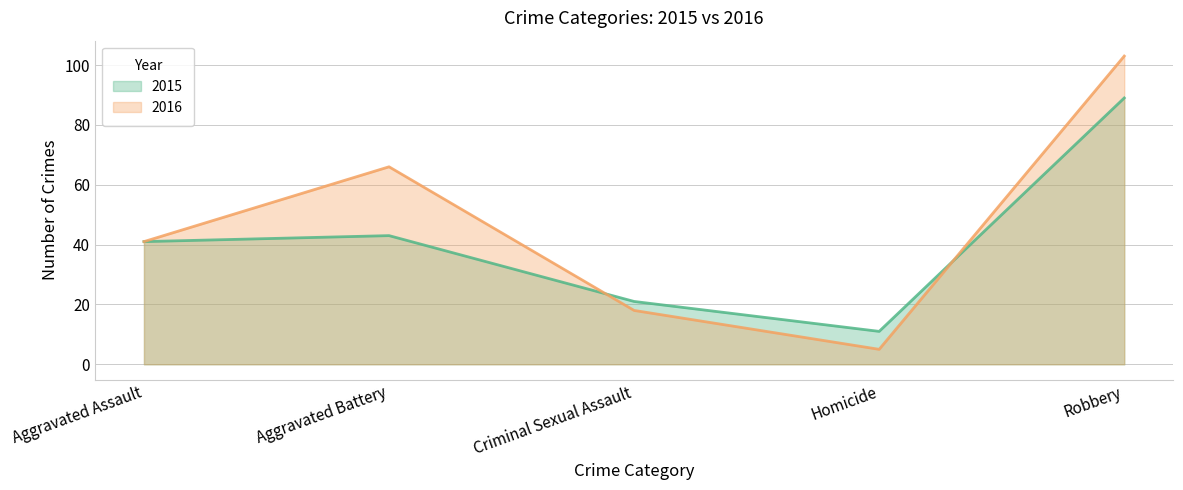

What is the spread (max minus min) of values at Robbery?

14